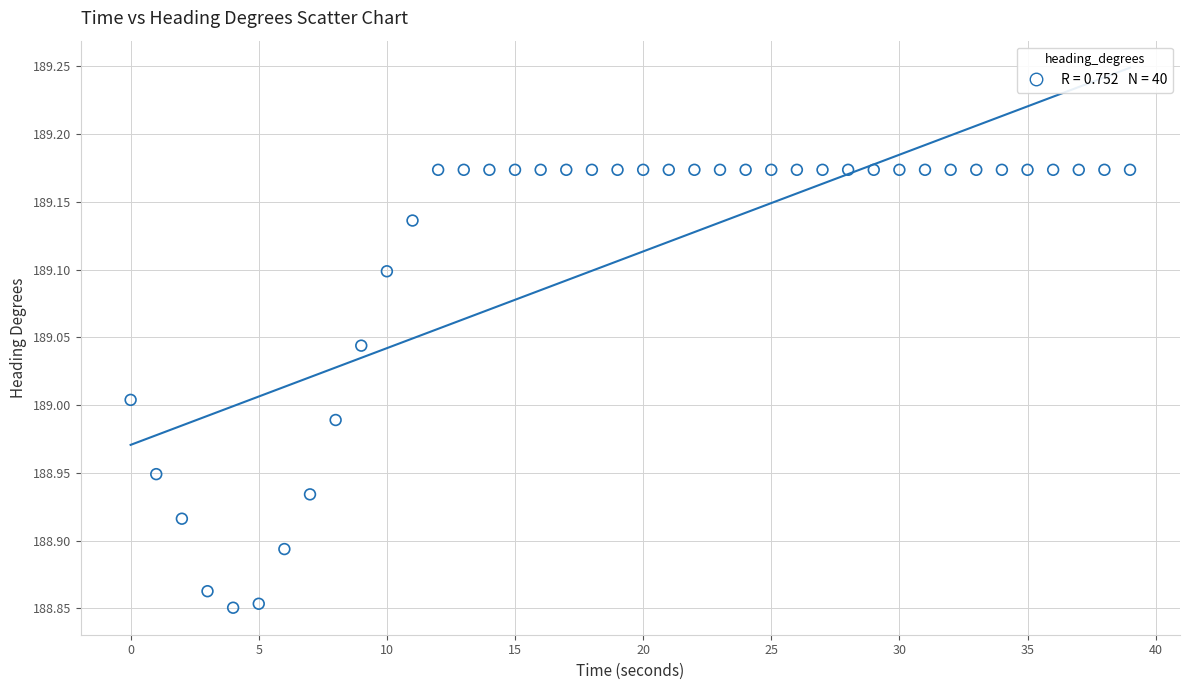

What is the range of X values (max minus min)?

39.0